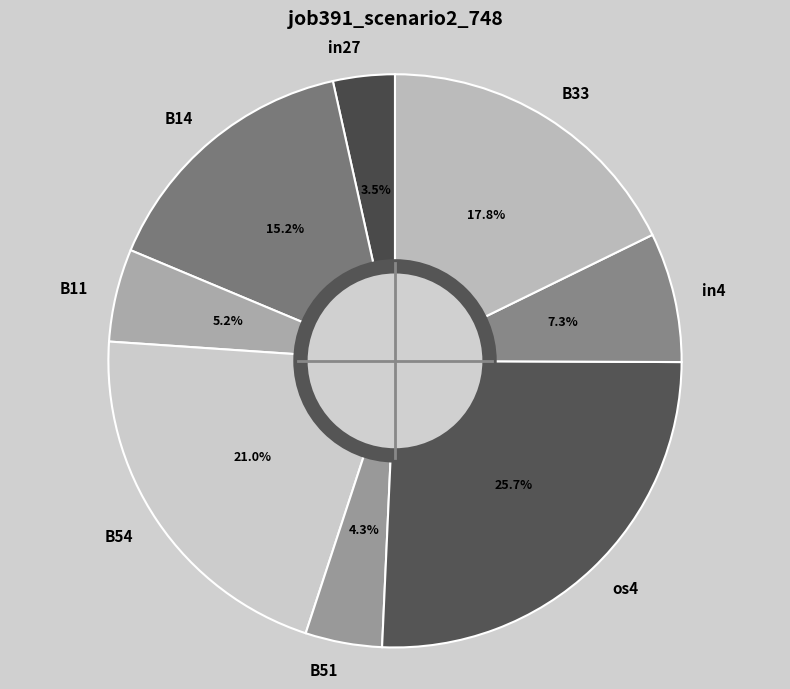

Rank the categories by value from highest to lowest.

os4, B54, B33, B14, in4, B11, B51, in27